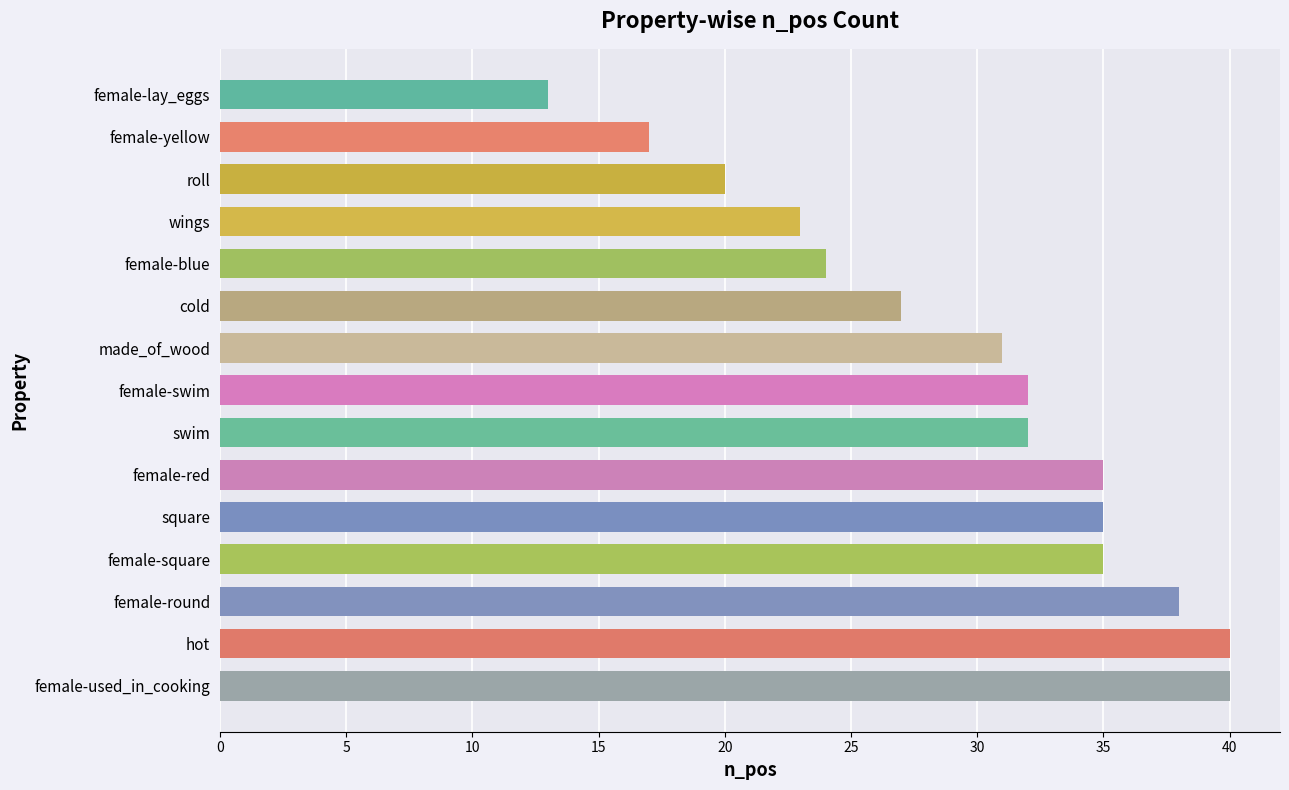

The chart shows a value of 40 at female-used_in_cooking. True or false?

True